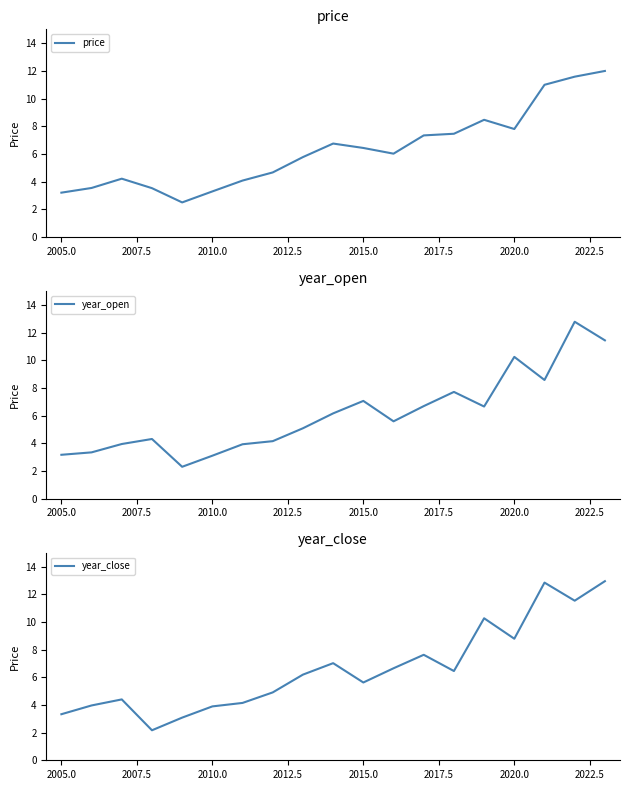

The year_open series shows 3.1 at 2010.0. True or false?

True